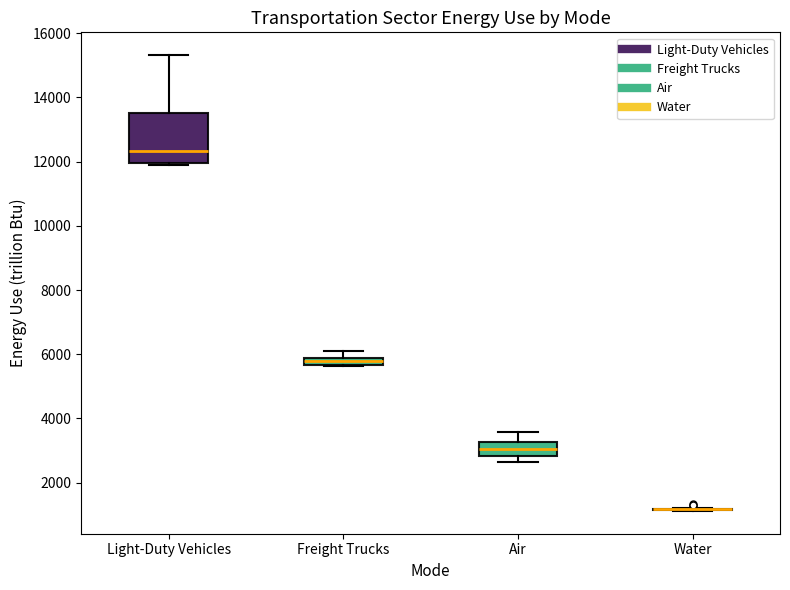

Comparing the boxes themselves (not the whiskers), which one is the tallest?

Light-Duty Vehicles